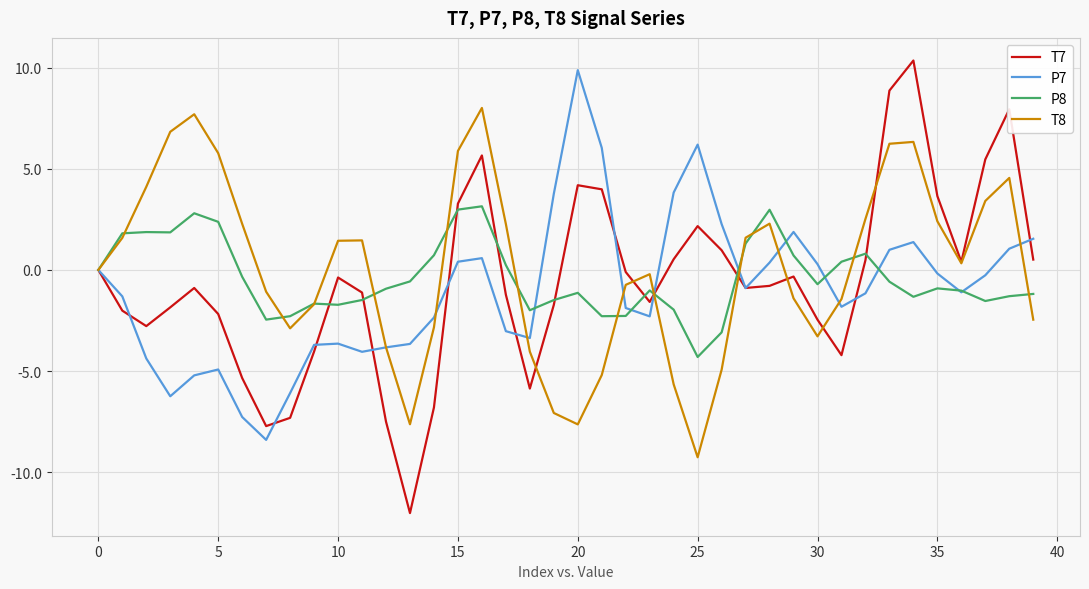

Which series has the largest range (max minus min)?

T7